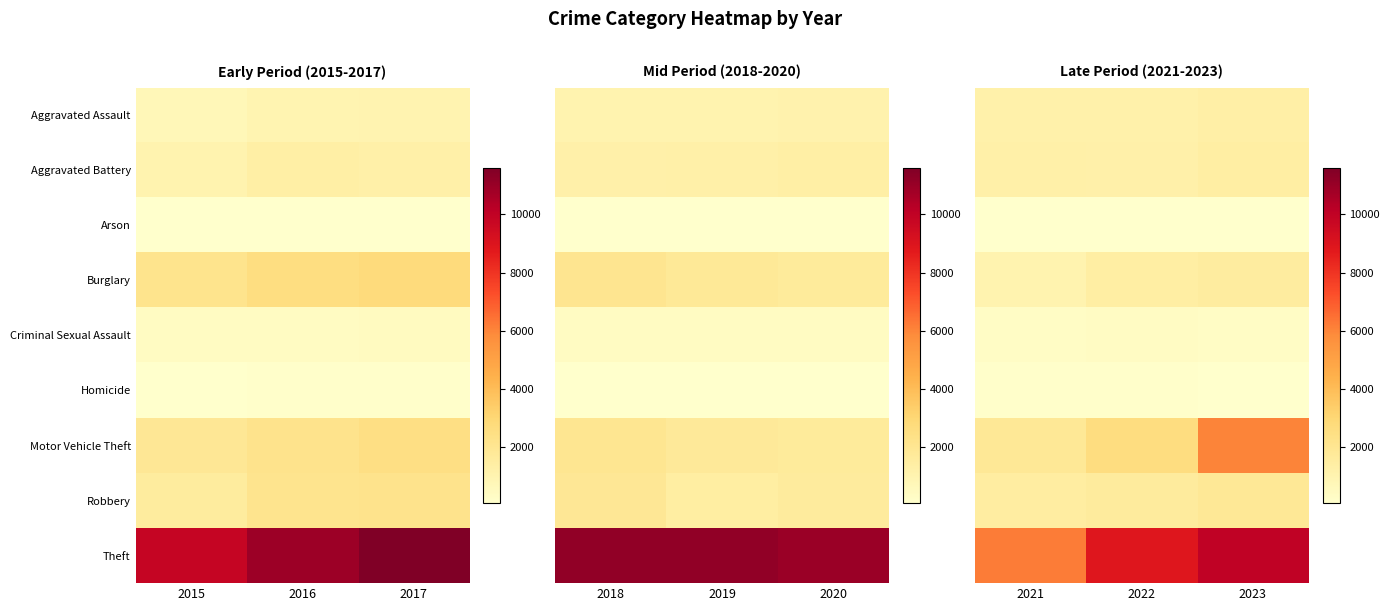

At which category does the chart reach its minimum across all series?

2022